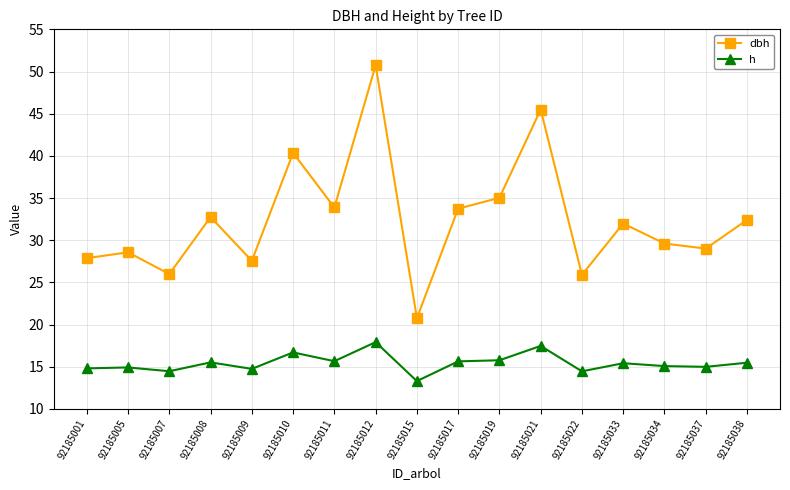

What are all the series names shown in the legend?

dbh, h